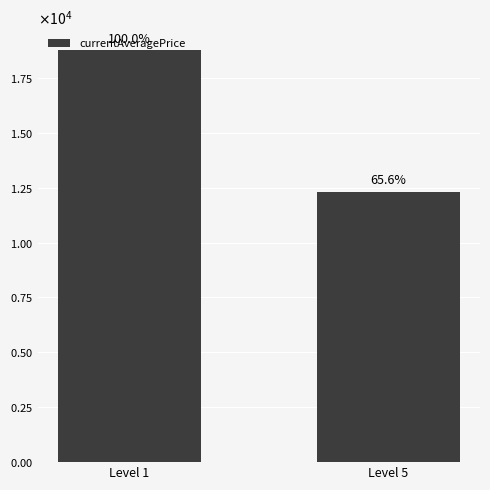

Reading right to left, what are all the values shown in this chart?

12328	18788